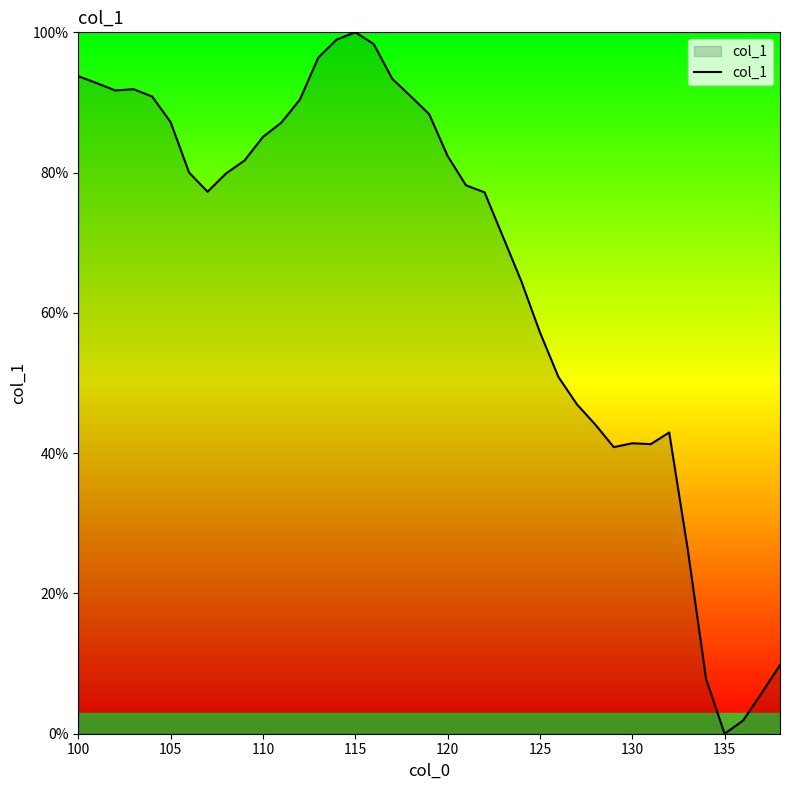

What is the maximum value shown in the chart?

100.0